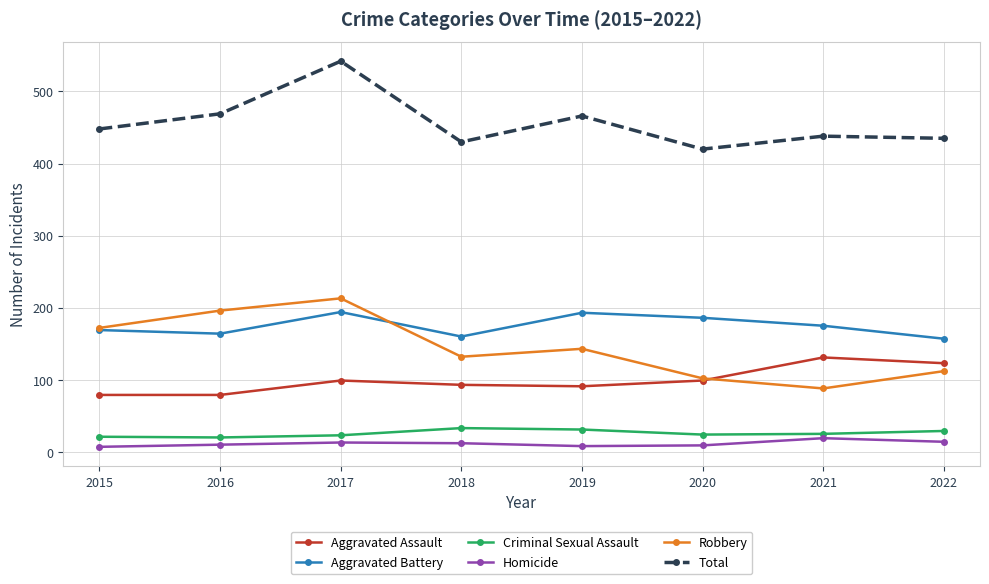

What are all the series names shown in the legend?

Aggravated Assault, Aggravated Battery, Criminal Sexual Assault, Homicide, Robbery, Total